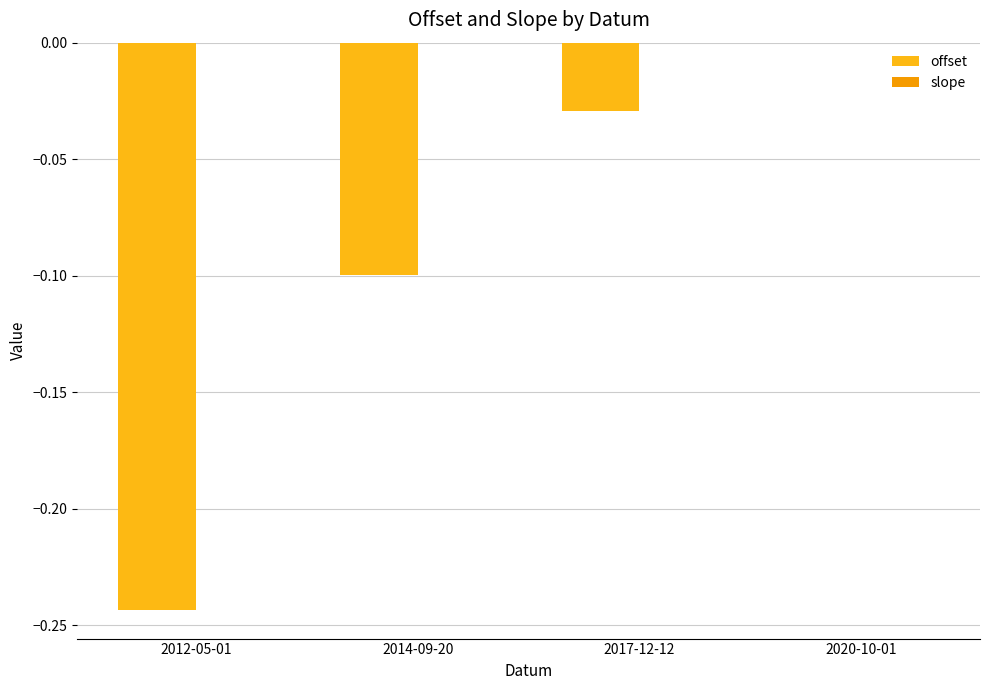

Rank the series at 2014-09-20 from highest to lowest value.

slope, offset